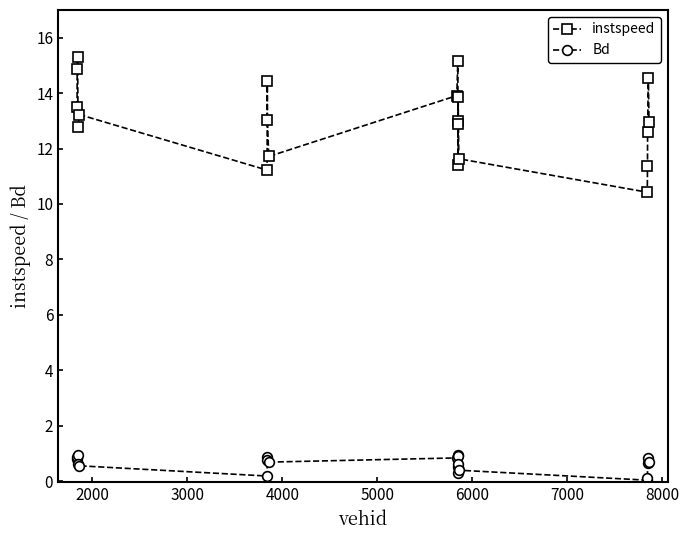

What is the minimum value for instspeed?

10.4